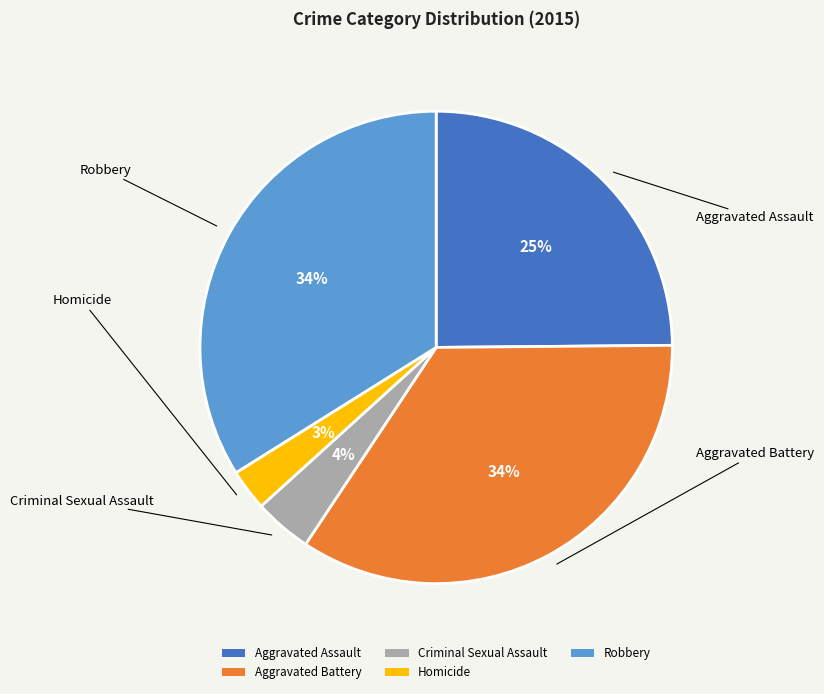

To the nearest percent, what is the difference between the Robbery and Homicide slice percentages?

31%